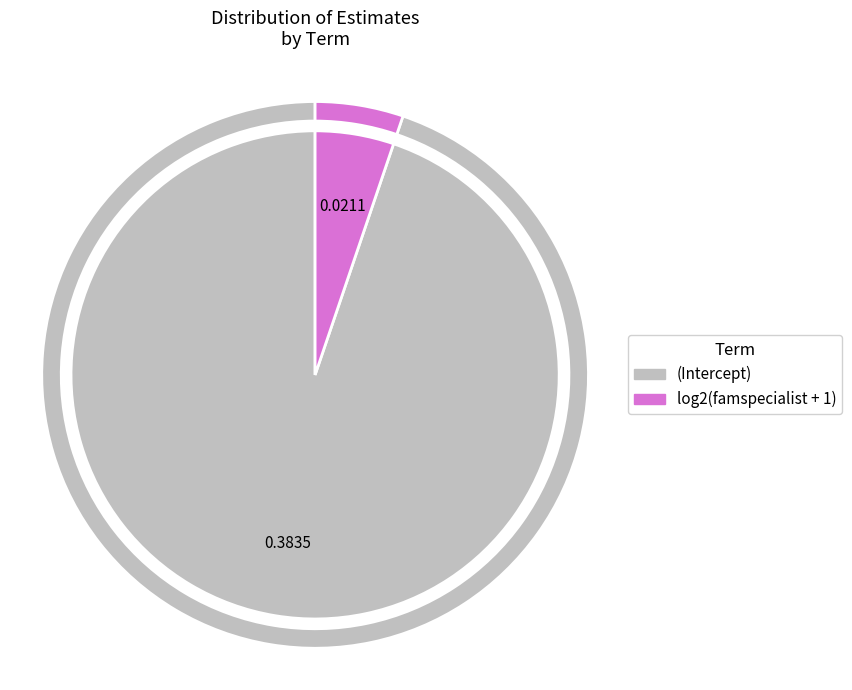

Which slice is the largest?

(Intercept)